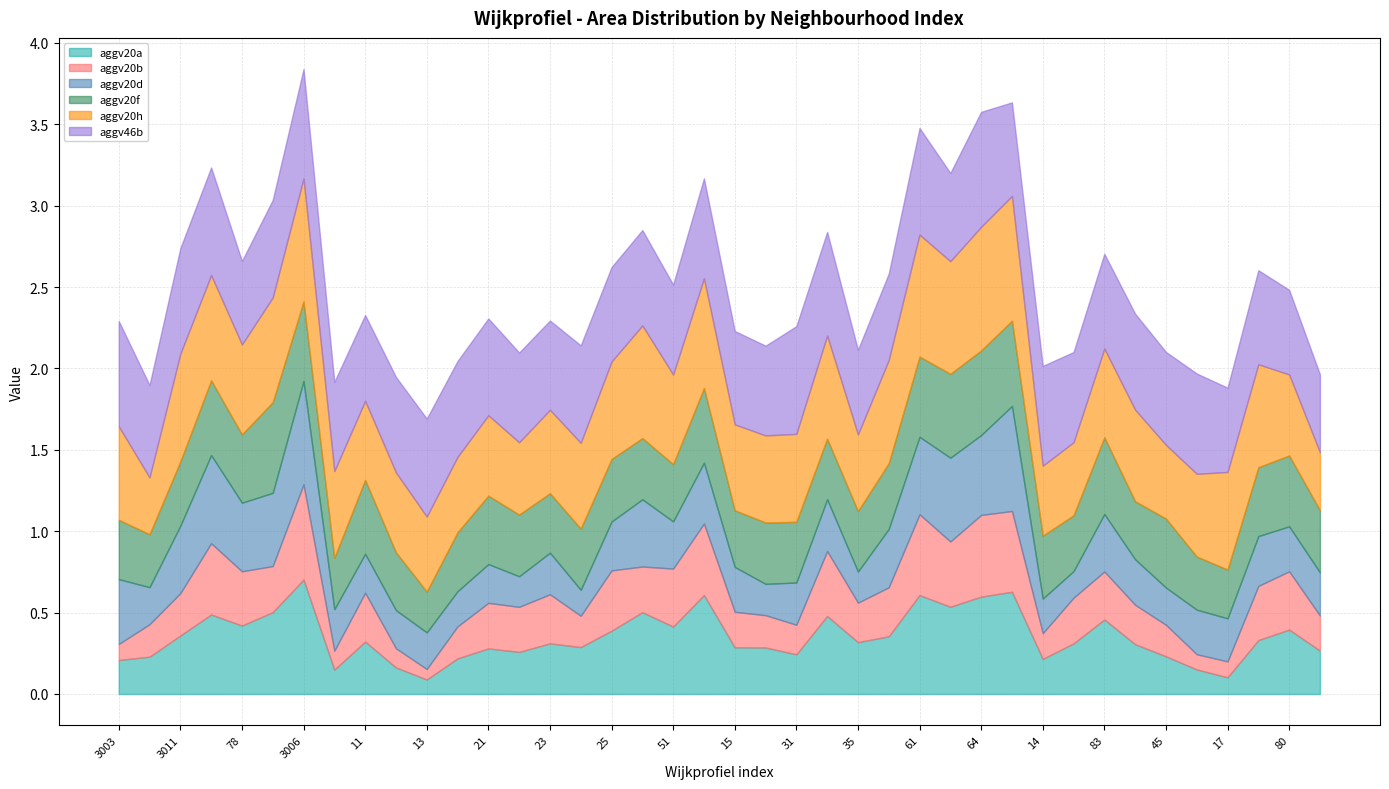

Is the value of aggv20h at 56 greater than the value of aggv20b at 3004?

Yes